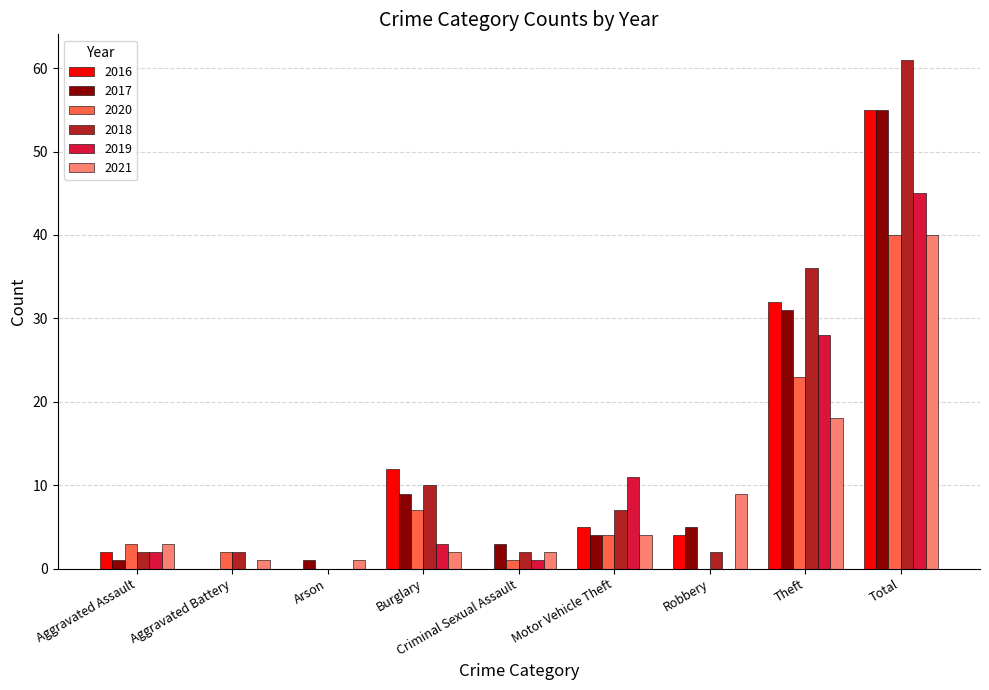

Are the bars horizontal?

No